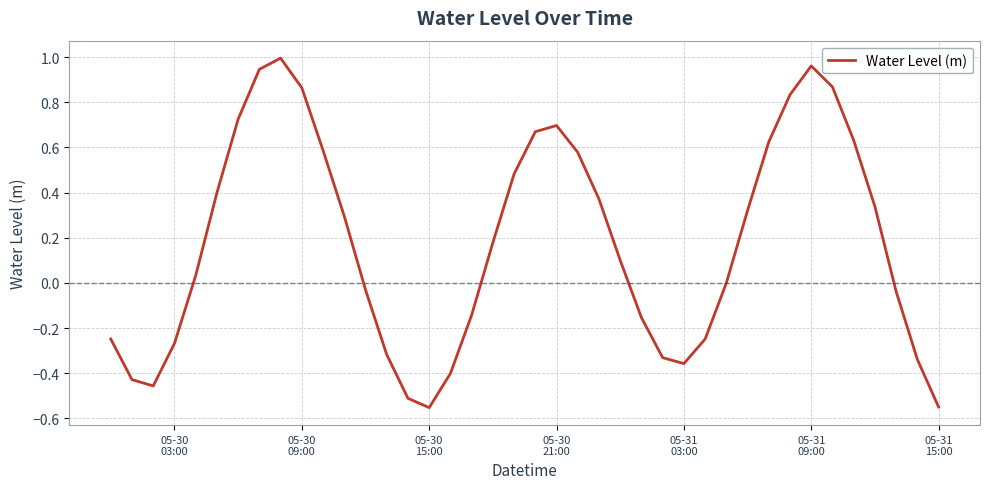

What is the difference between the maximum and minimum values?

1.5